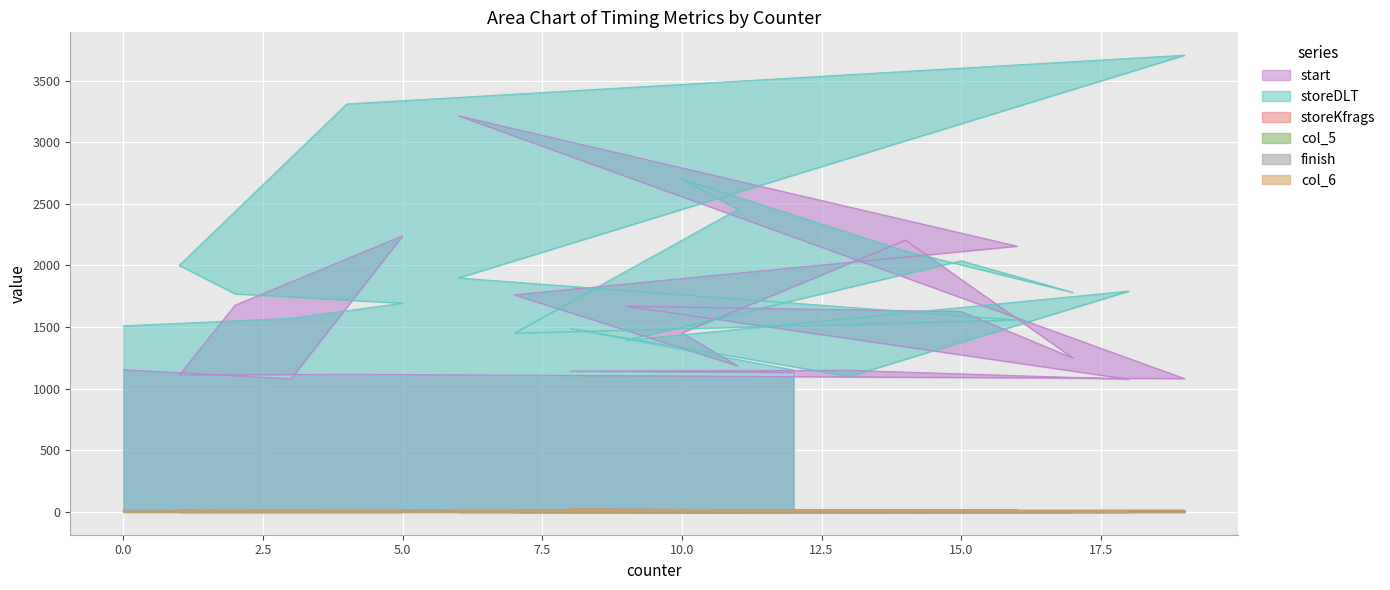

Where does the finish series first go above 13?

3